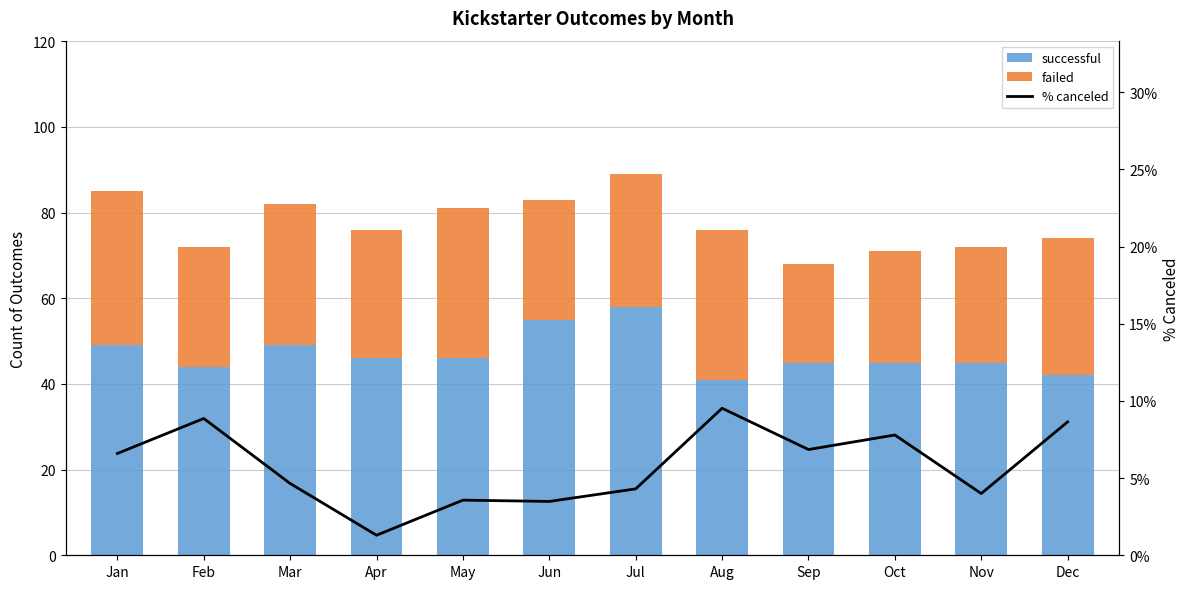

The failed series shows 27.0 at Nov. True or false?

True